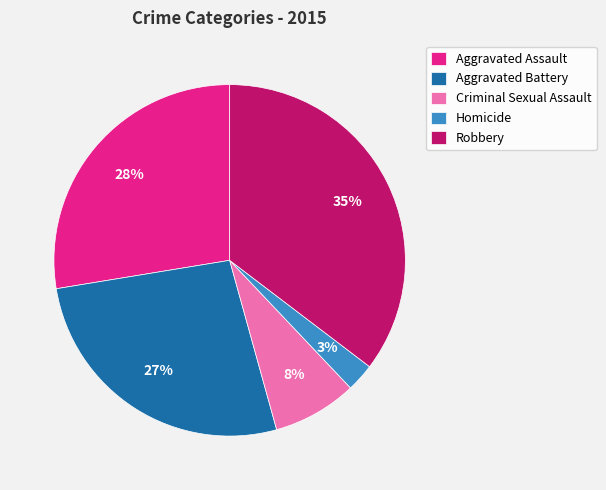

To the nearest percent, what is the average slice percentage?

20%